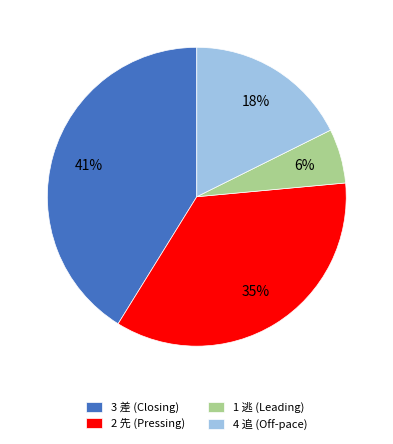

How many segments does this pie chart have?

4